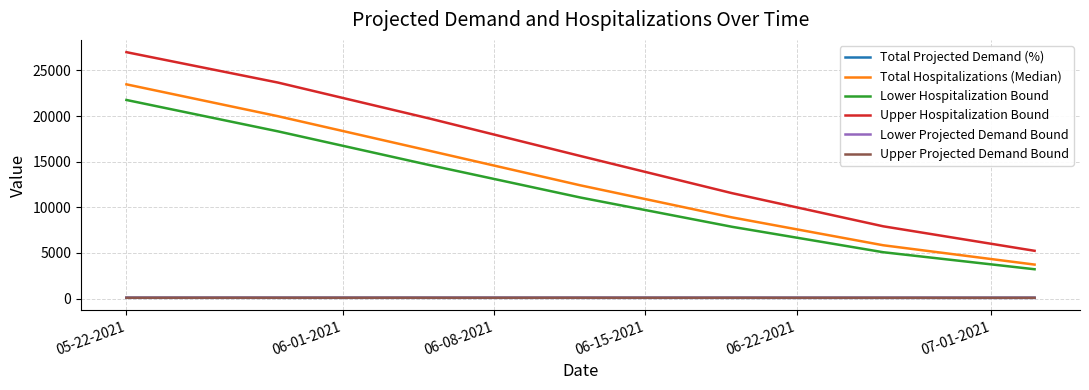

How many lines are shown in the chart?

6